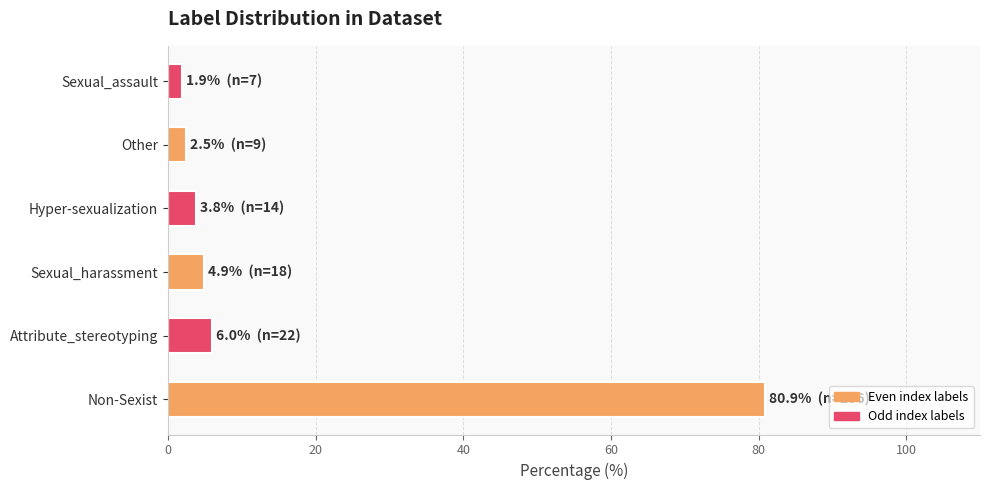

What is the change in value from Non-Sexist to Other?

-78.4